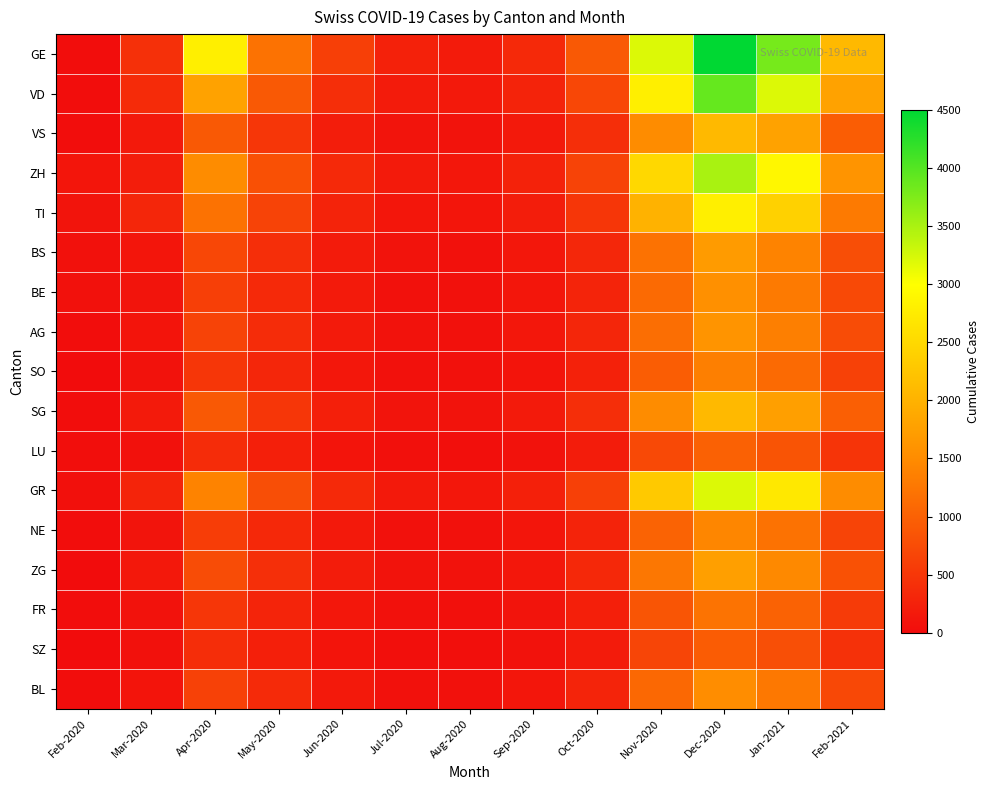

Which series has the largest total across all categories?

GE